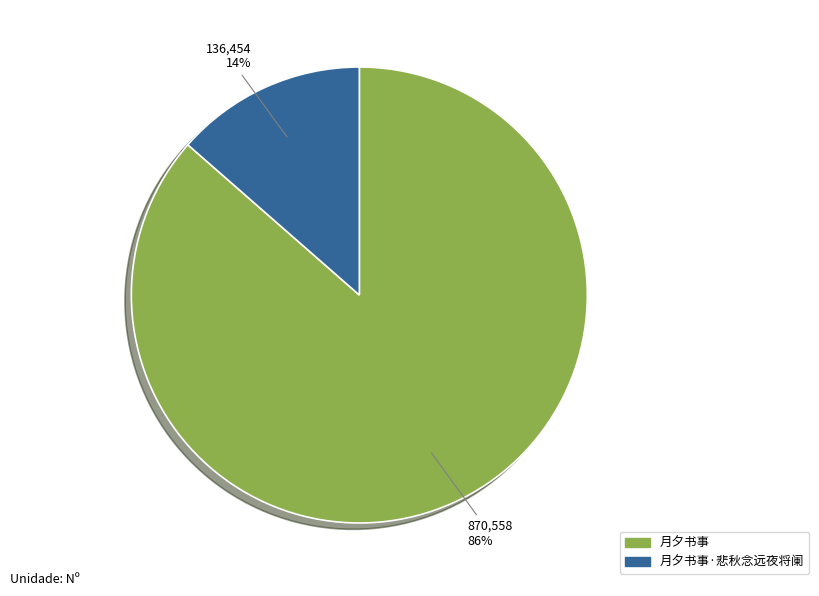

Combined, do 月夕书事·悲秋念远夜将阑 and 月夕书事 account for over 50%?

Yes